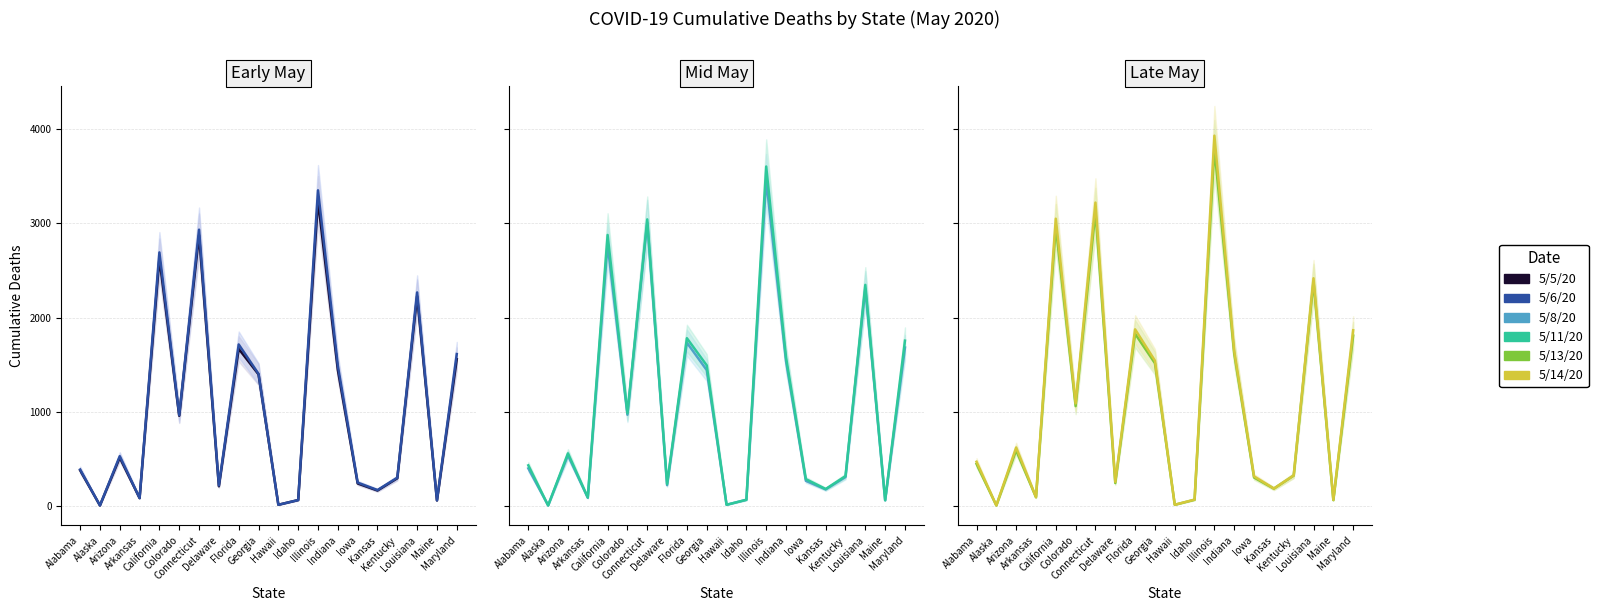

True or false: 5/6/20 and 5/8/20 cross at least once.

False